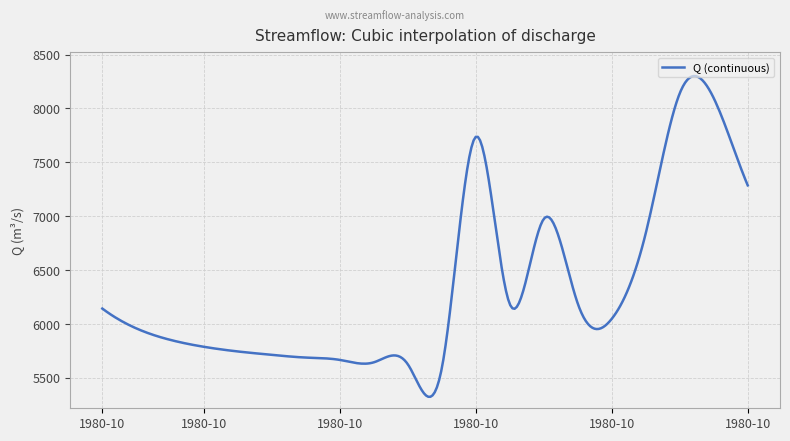

What is the minimum value shown in the chart?

5324.9